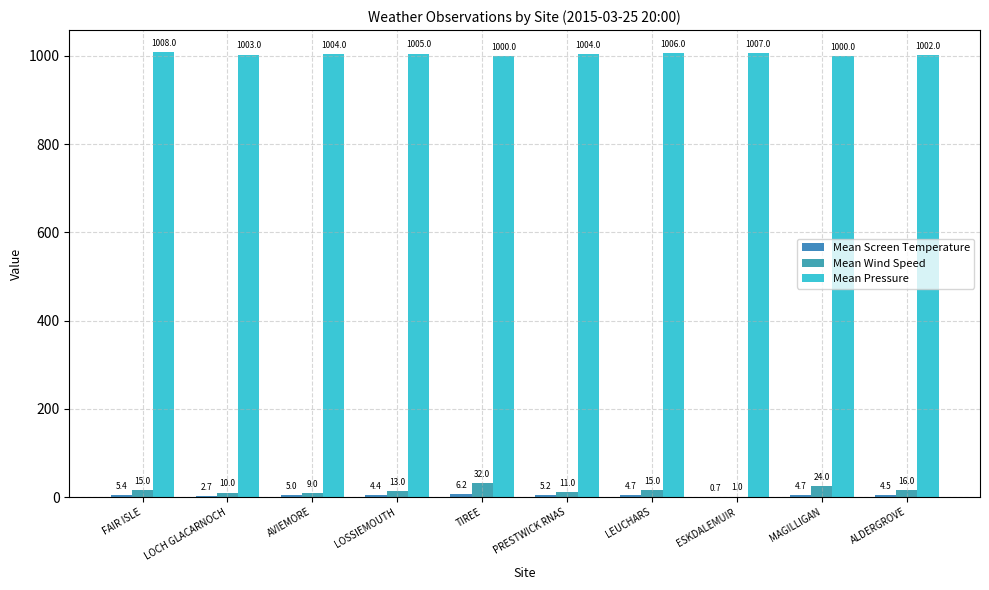

How many groups of bars are there?

10